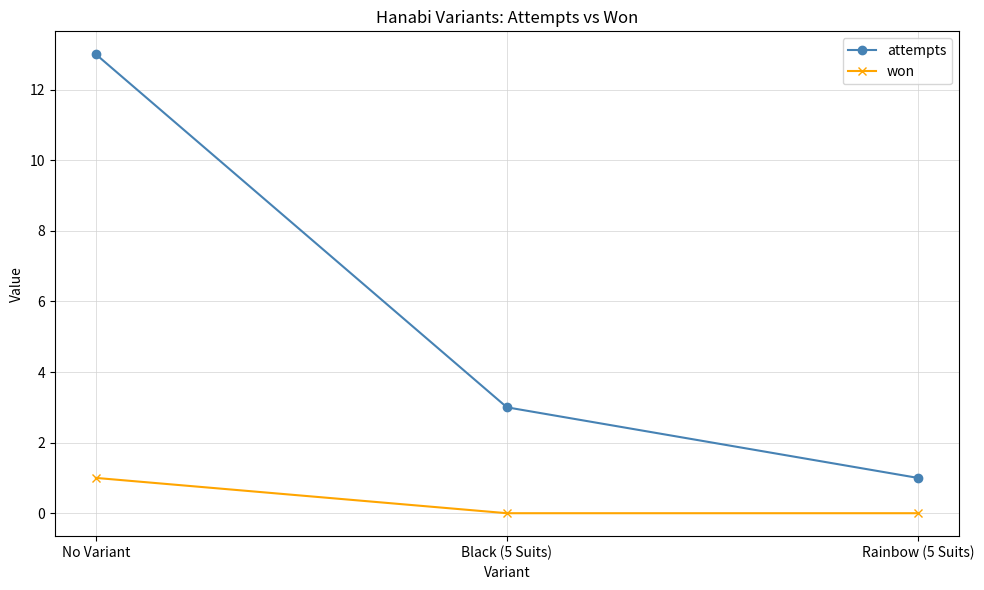

Rank the series by their maximum value, from lowest to highest.

won, attempts